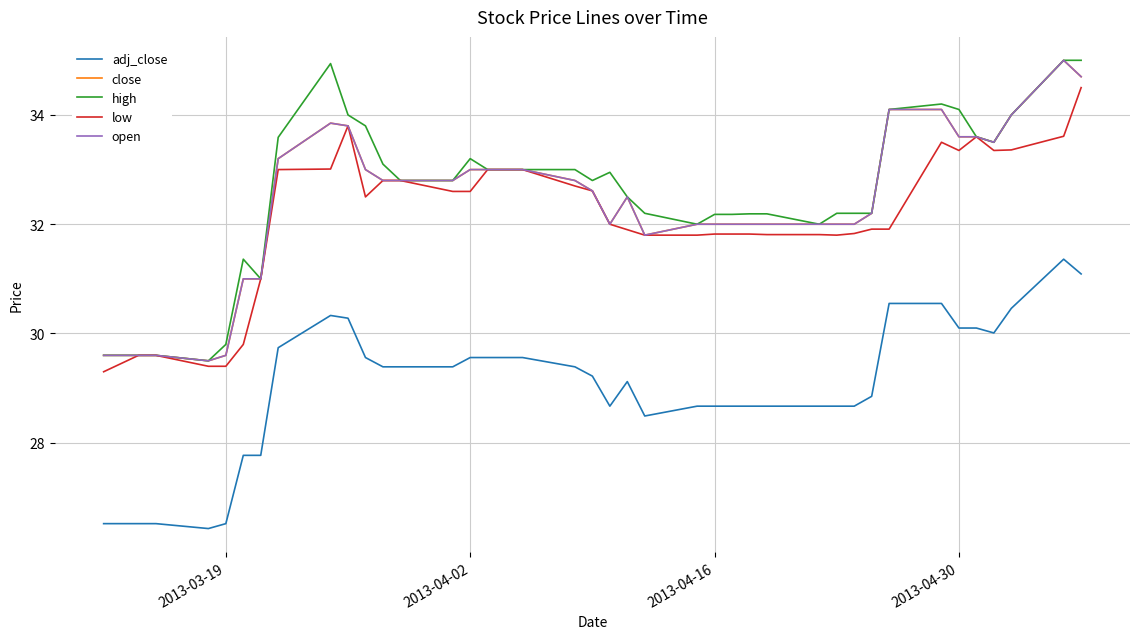

In high, how many points are lower than both neighbors (excluding endpoints)?

6